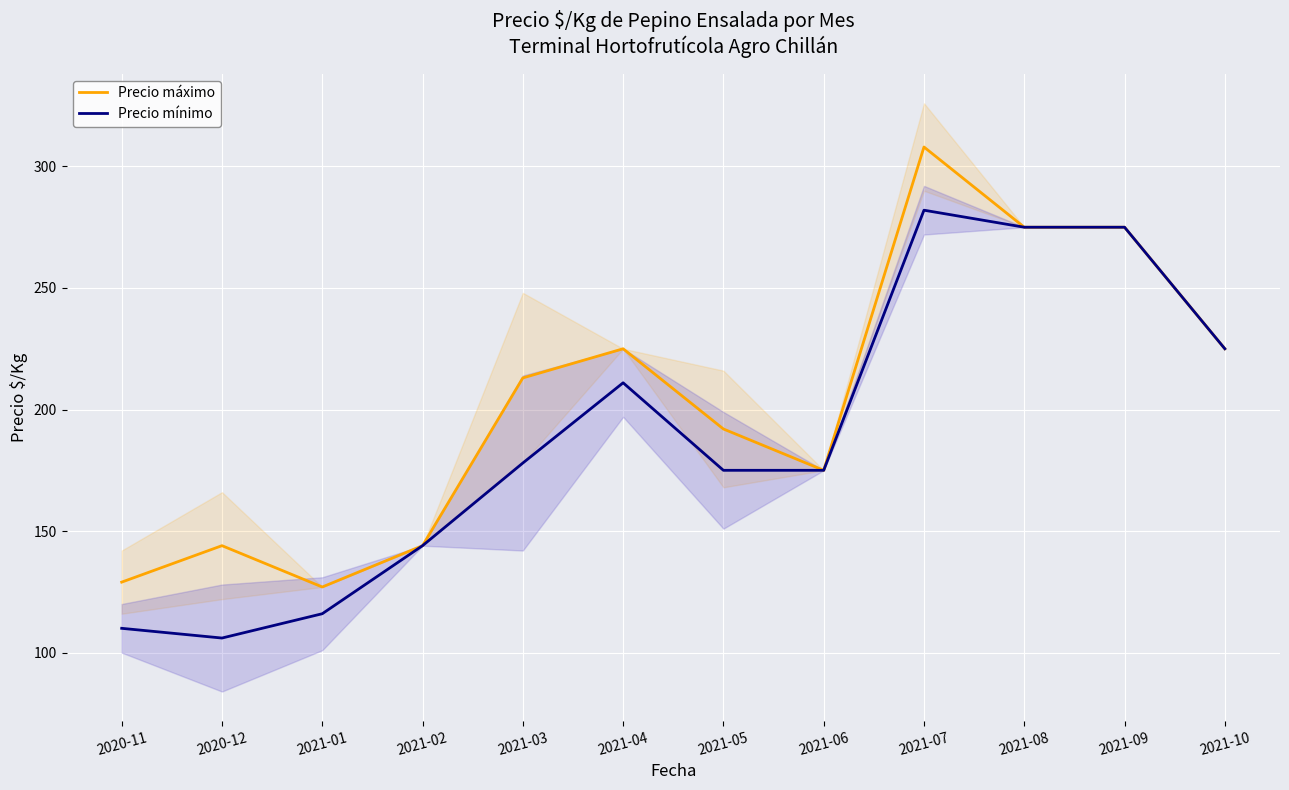

Where is the first local maximum for Precio mínimo?

2021-04